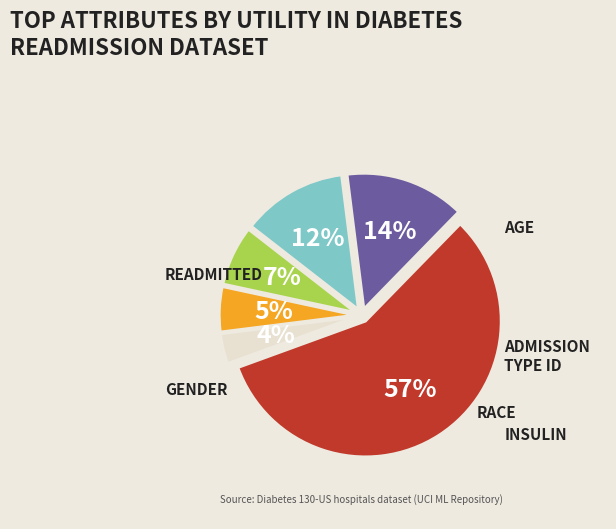

To the nearest percent, what is the average slice percentage?

17%